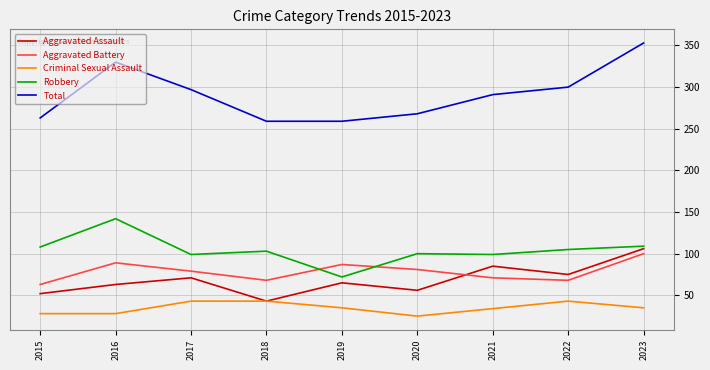

Is it true that Total equals 469 at 2017?

False